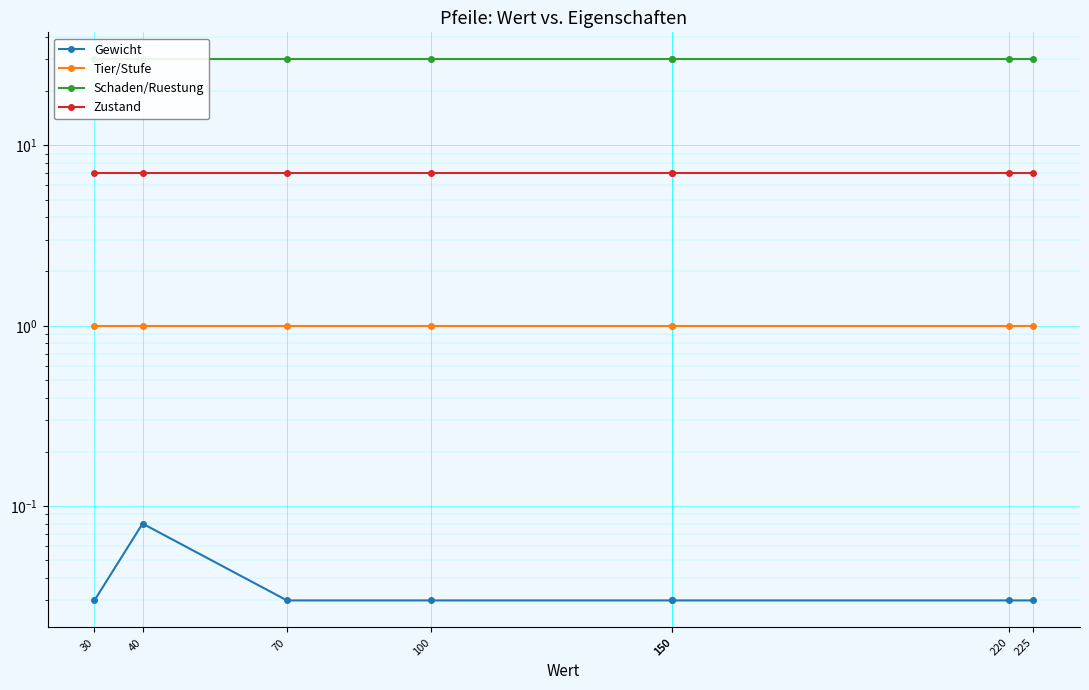

True or false: Schaden/Ruestung and Gewicht intersect in this chart.

False